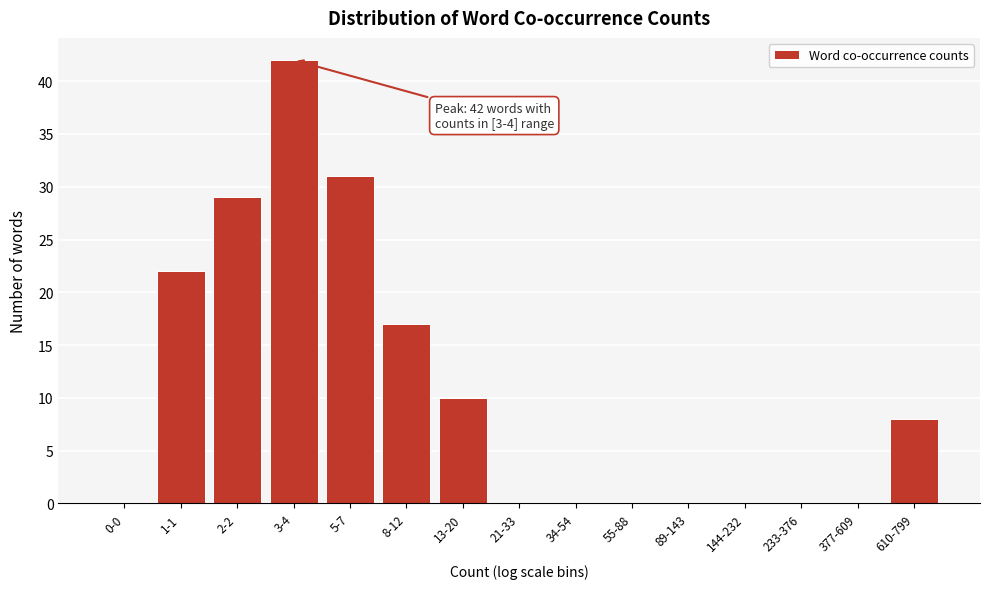

Reading left to right, list all the values displayed in this chart.

0-0=0	1-1=22	2-2=29	3-4=42	5-7=31	8-12=17	13-20=10	21-33=0	34-54=0	55-88=0	89-143=0	144-232=0	233-376=0	377-609=0	610-799=8